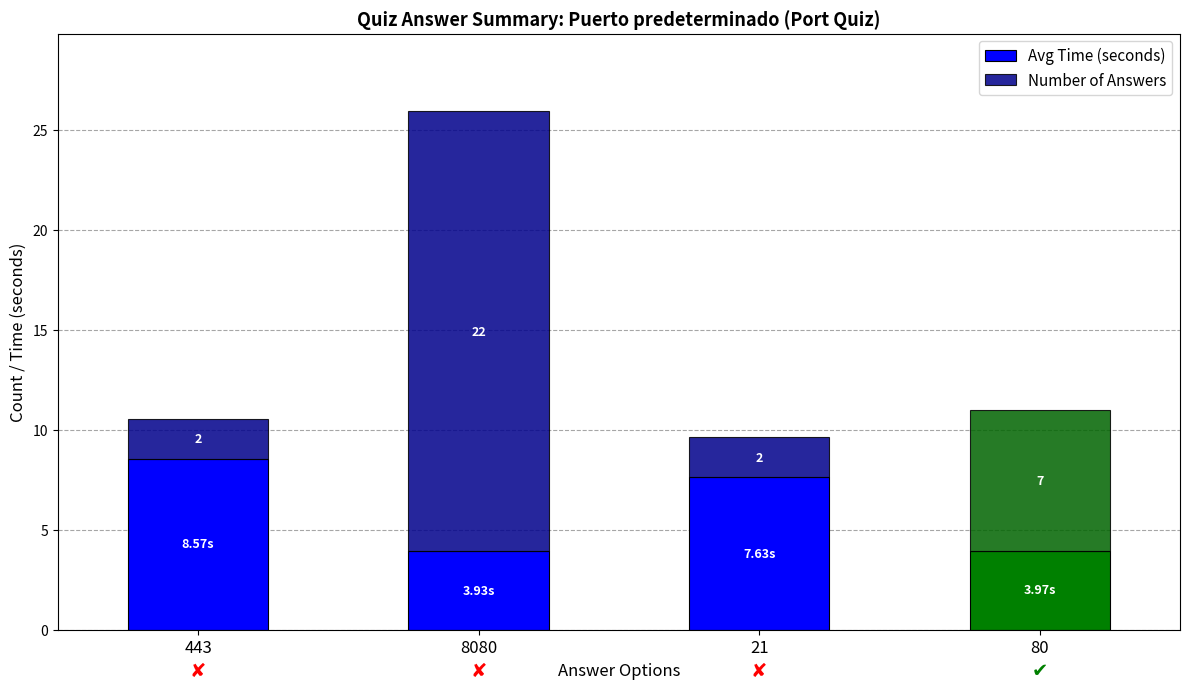

Does the chart contain stacked bars?

Yes